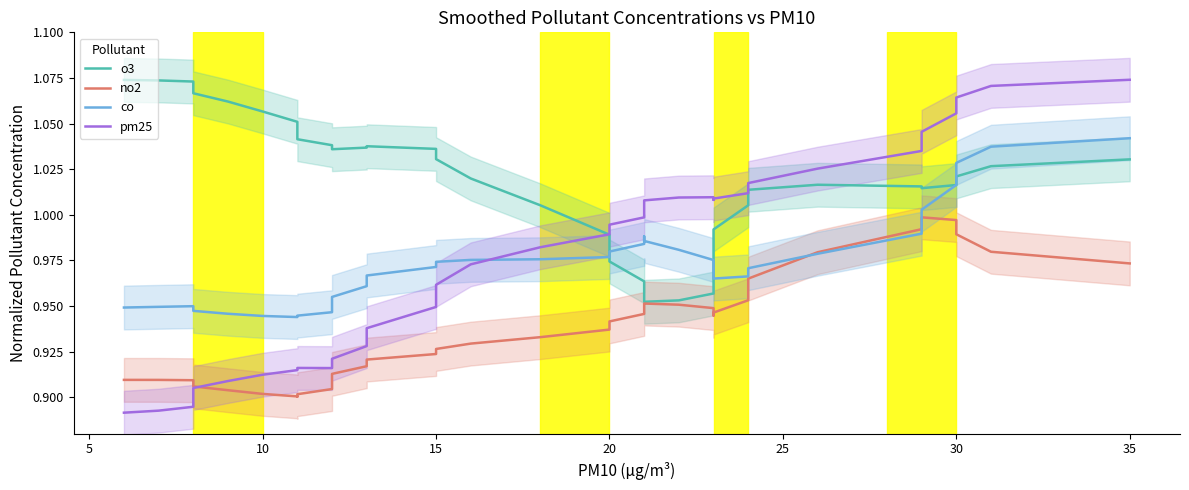

The value of o3 at 25 is 1.7. True or false?

False